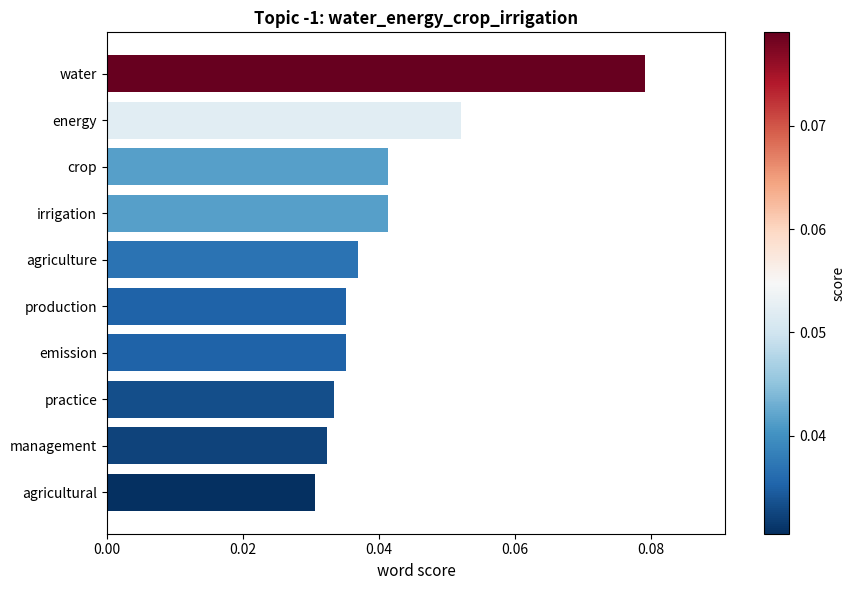

How many bars are there in total?

10